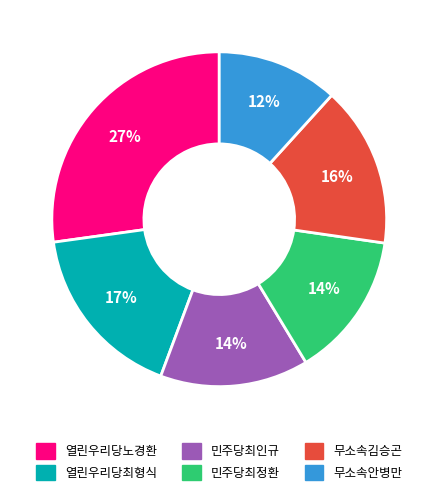

Which category has the smallest portion of the pie?

무소속안병만